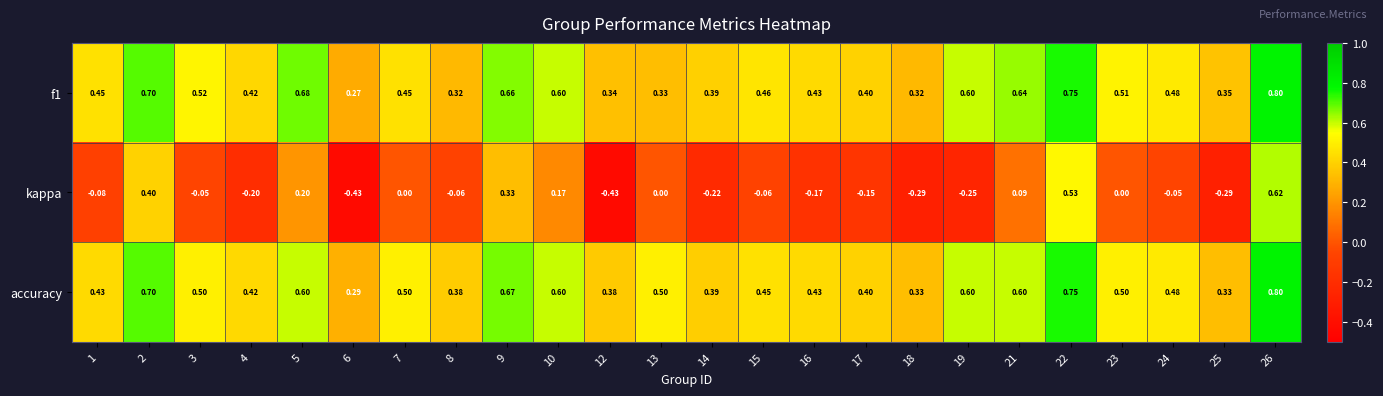

Is the value of accuracy at 25 greater than the value of kappa at 24?

Yes